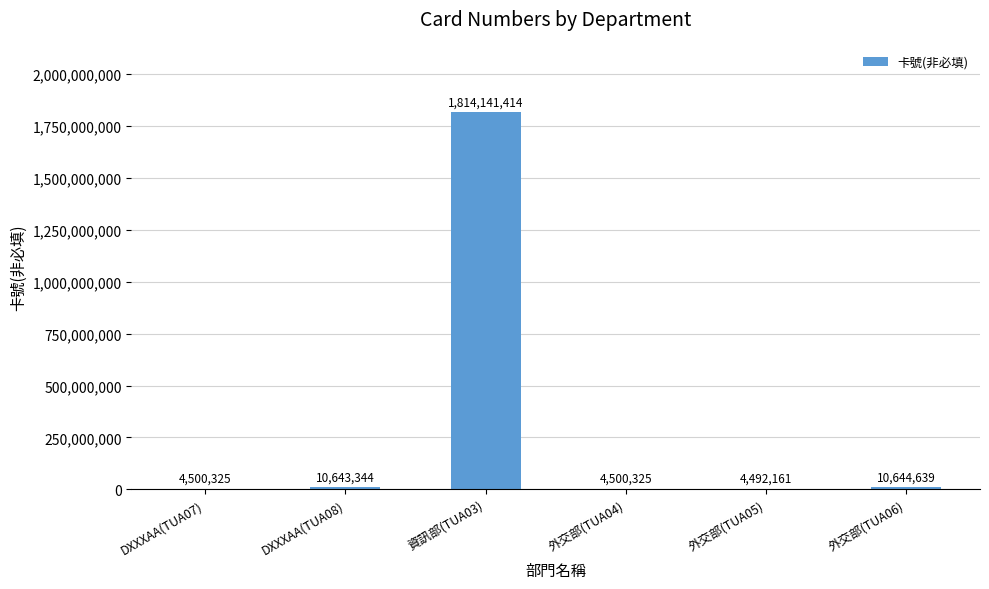

What is the difference between the values at 外交部(TUA04) and 資訊部(TUA03)?

1809641089